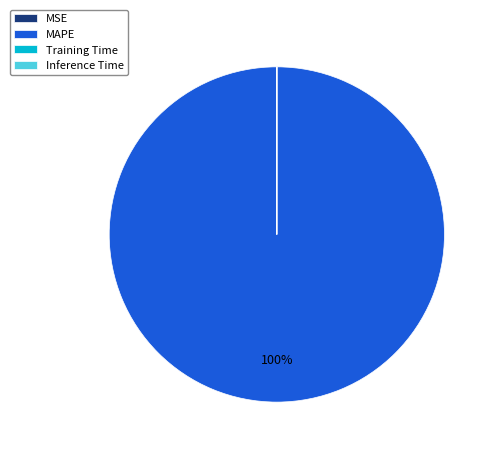

What is the largest slice in the pie chart?

MAPE